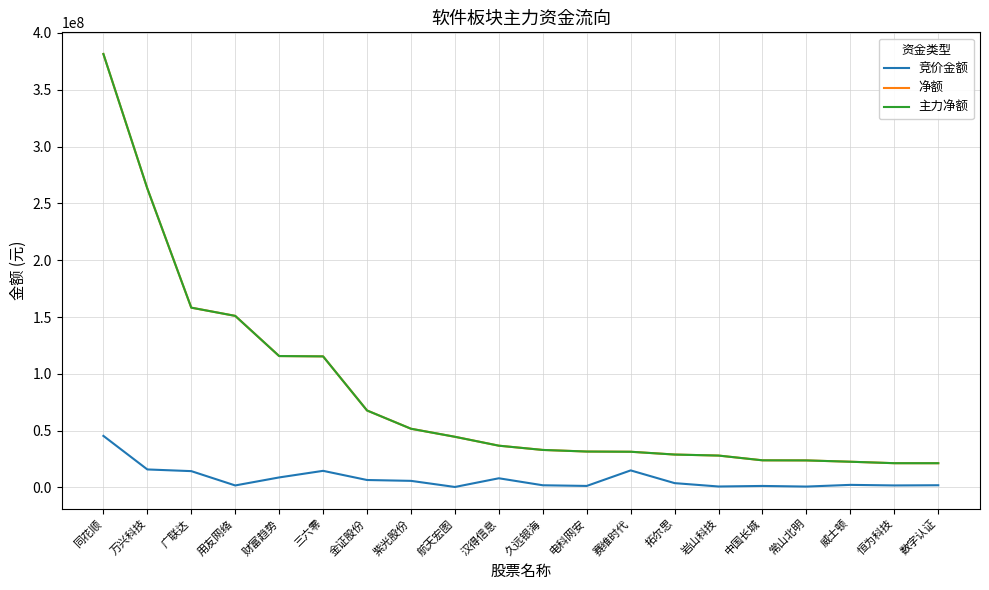

What is the average value of the 主力净额 series?

82594072